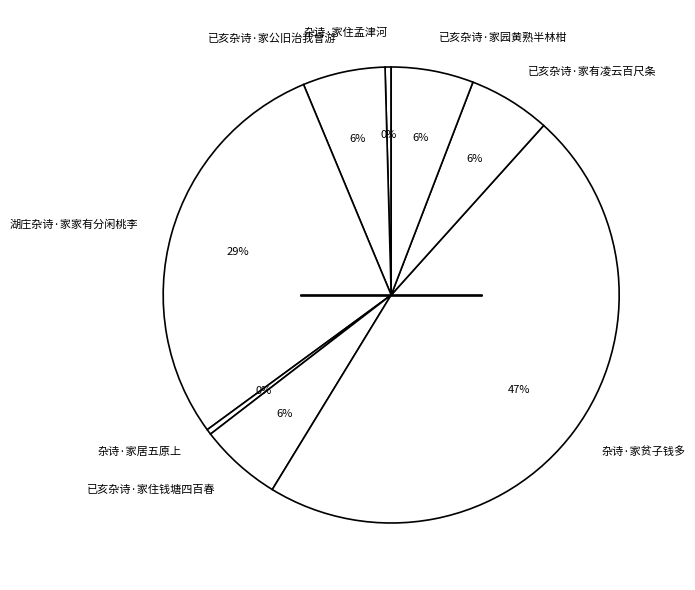

Count the number of slices in the pie.

8